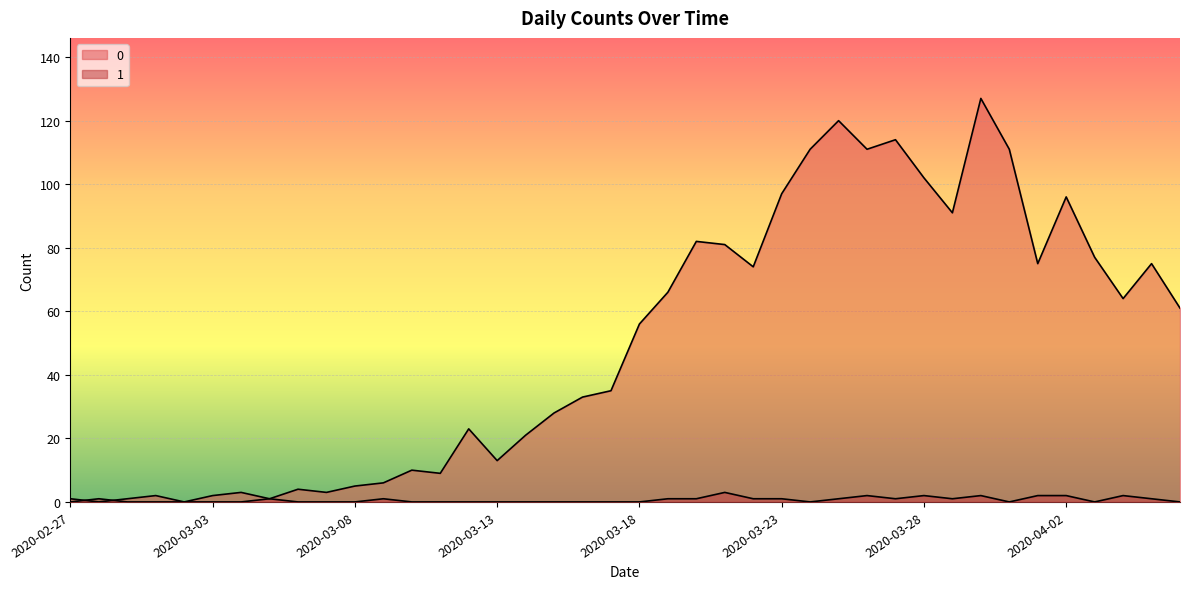

Reading right to left, list all the values displayed in this chart.

0: 61	75	64	77	96	75	111	127	91	102	114	111	120	111	97	74	81	82	66	56	35	33	28	21	13	23	9	10	6	5	3	4	1	3	2	0	2	1	0	1
1: 0	1	2	0	2	2	0	2	1	2	1	2	1	0	1	1	3	1	1	0	0	0	0	0	0	0	0	0	1	0	0	0	1	0	0	0	0	0	1	0